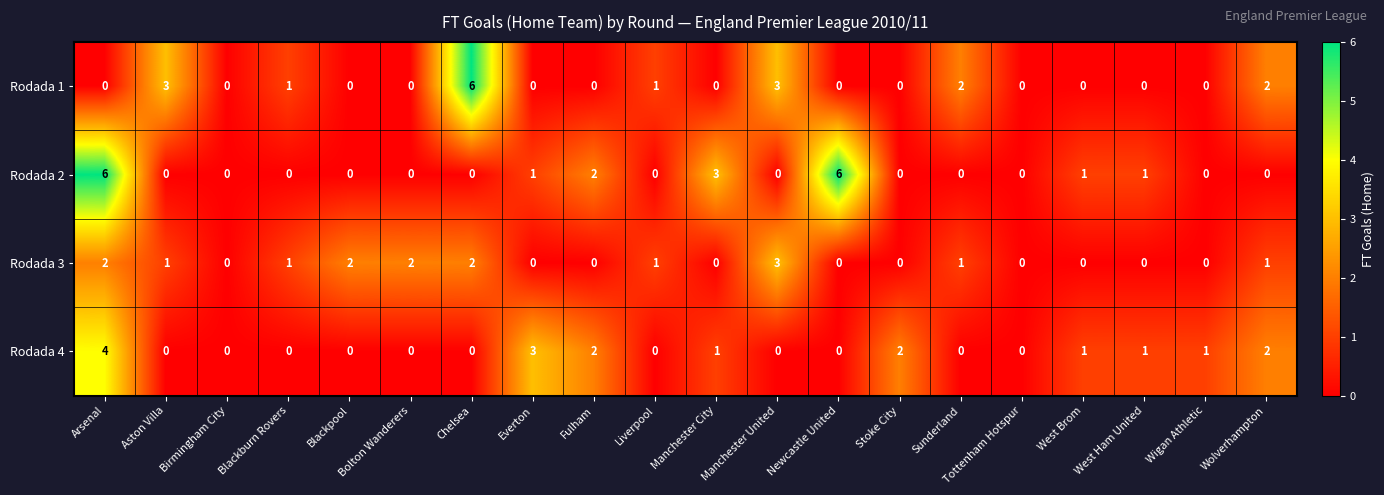

Which series changed the most between West Brom and Wolverhampton?

Rodada 1